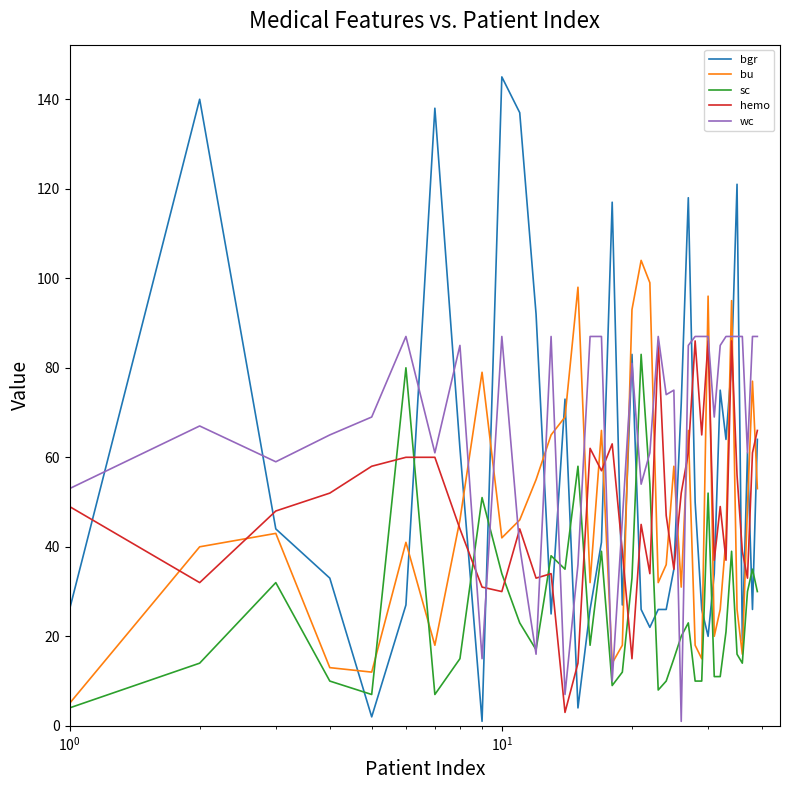

Which series has the largest range (max minus min)?

bgr